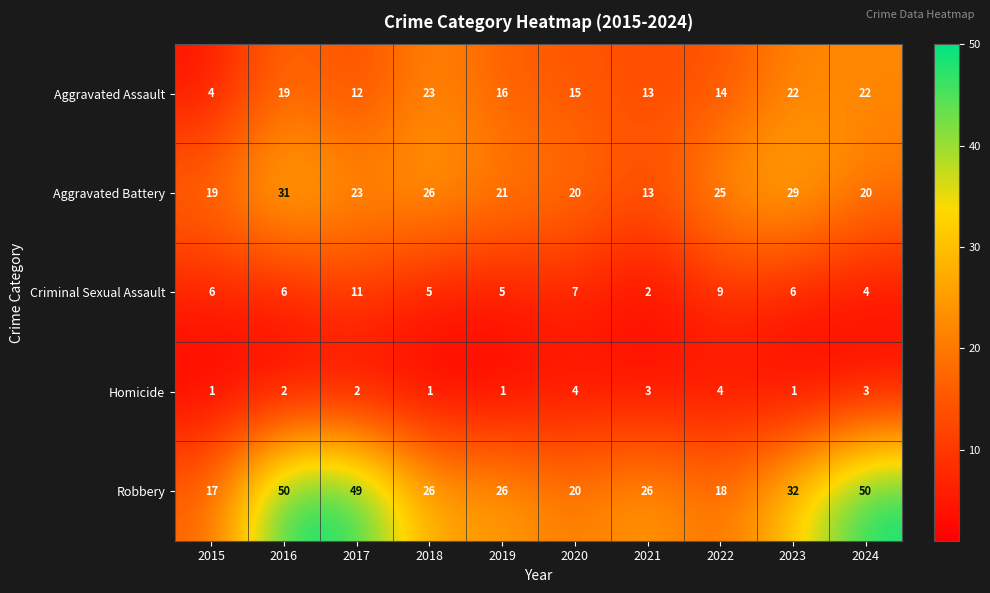

Which series has the widest spread of values?

Robbery